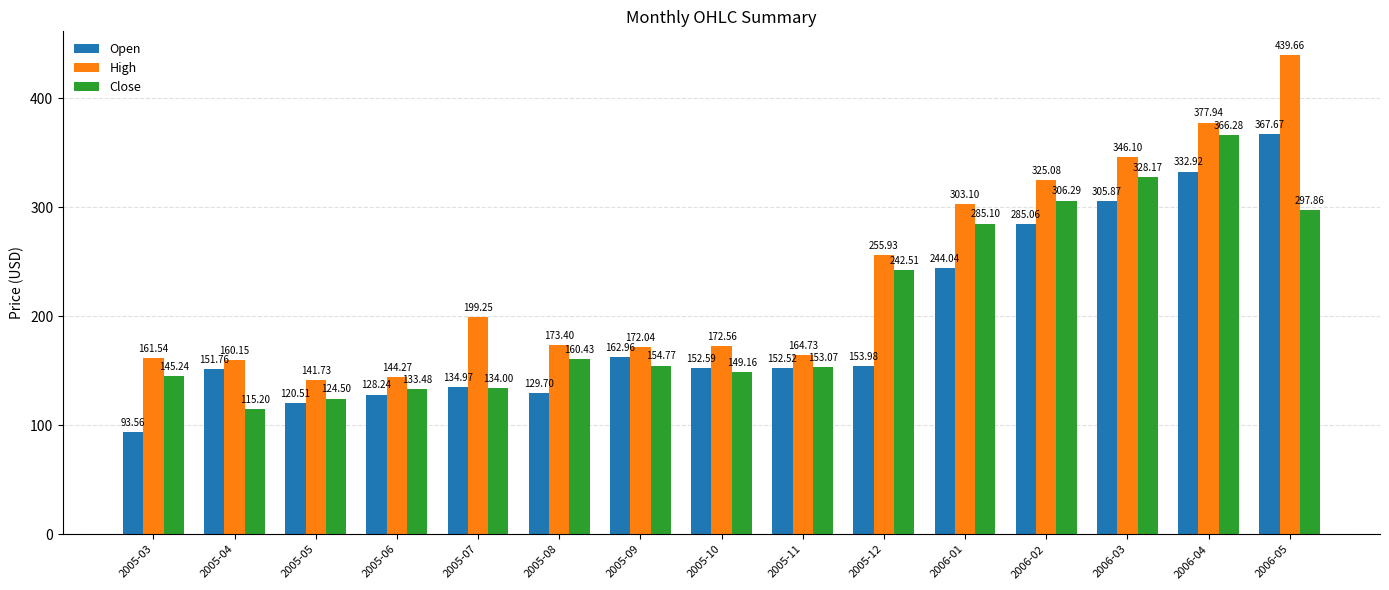

Is the value of Close at 2005-10 greater than the value of Open at 2005-07?

Yes